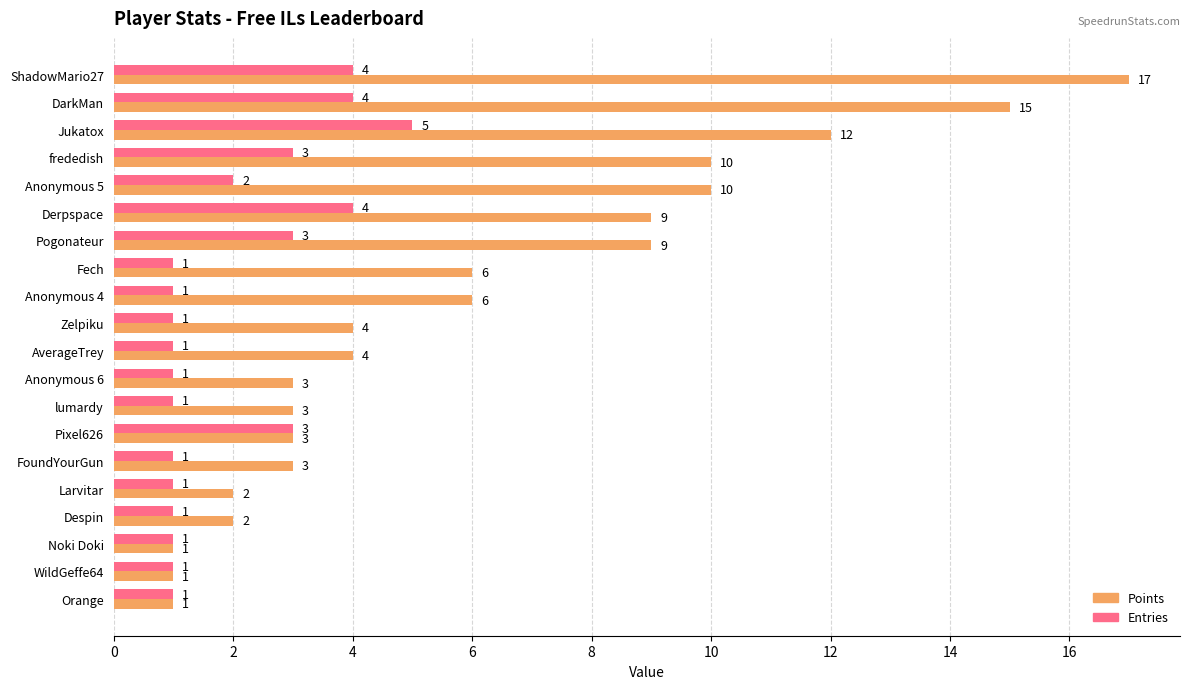

Which category has the highest value in the Entries series?

Jukatox